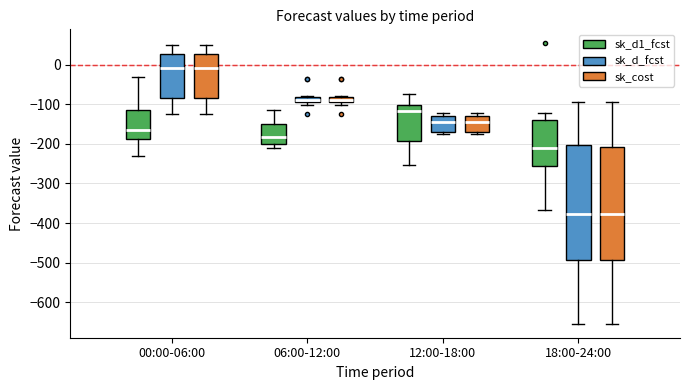

Where is the lower edge of the box for 00:00-06:00 (sk_d1_fcst) on the y-axis? The values are not printed on the chart, so give them approximately, as read against the axis.

-190